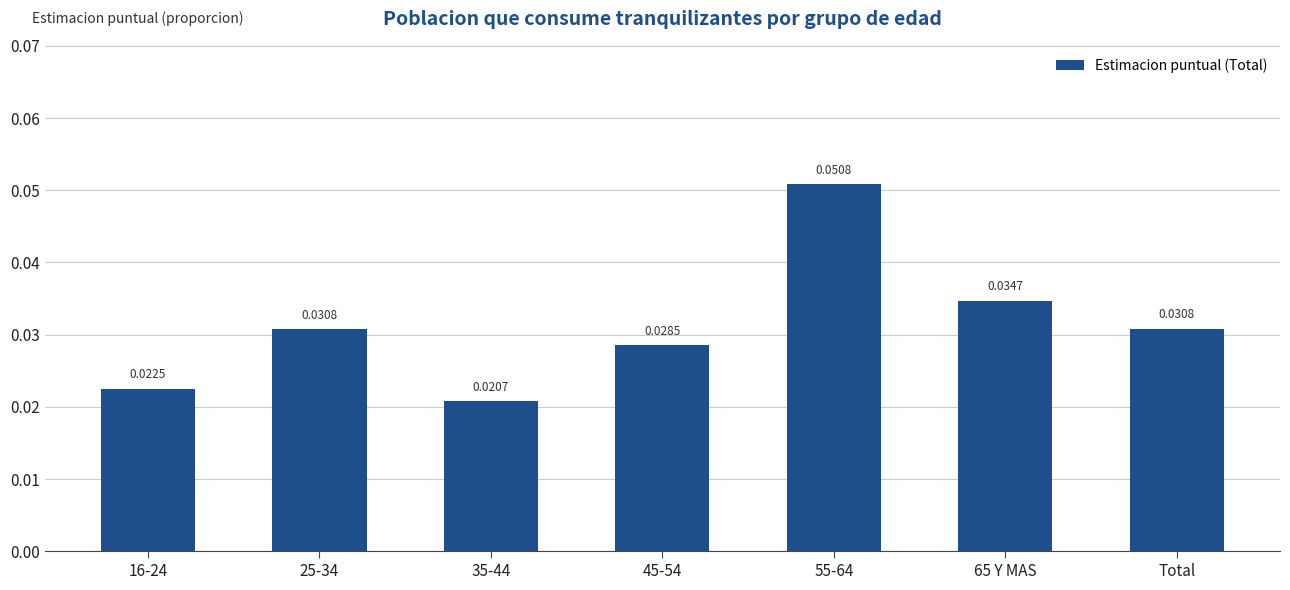

Which has a higher value, 35-44 or 65 Y MAS?

65 Y MAS